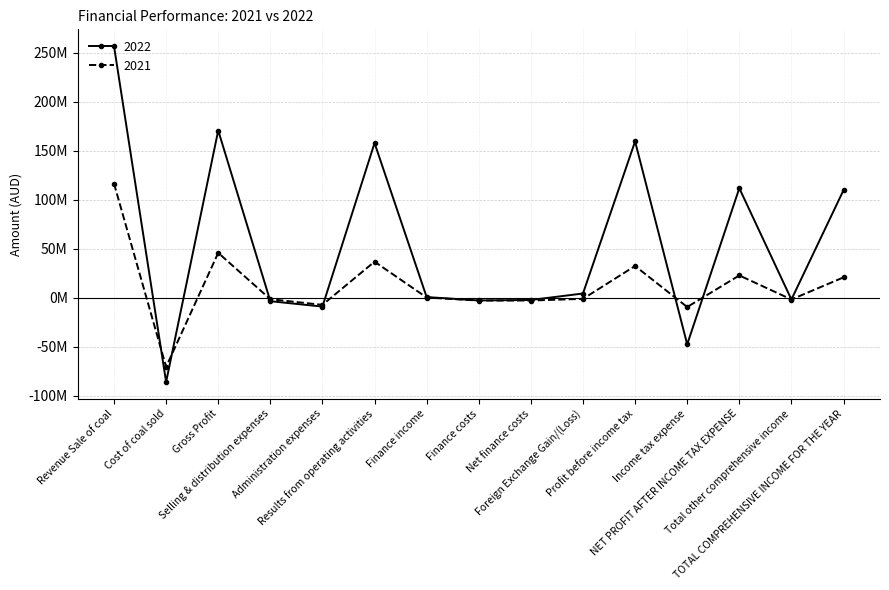

At which category is the sum across all series the highest?

Revenue Sale of coal